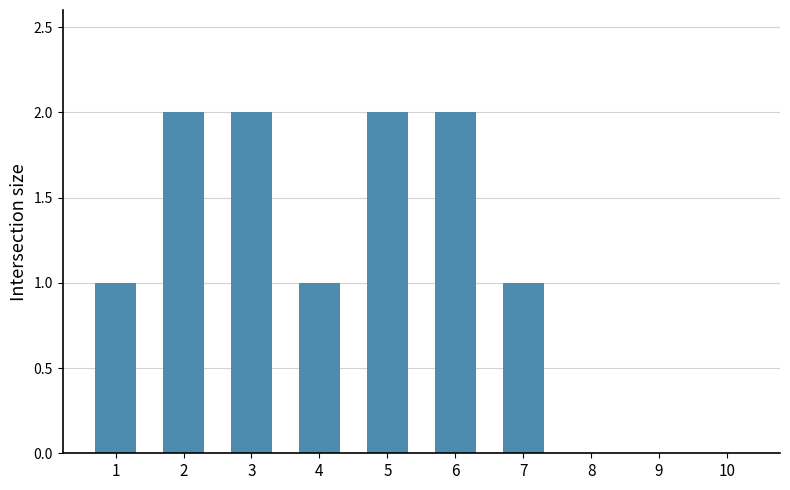

What is the approximate value at 6?

2